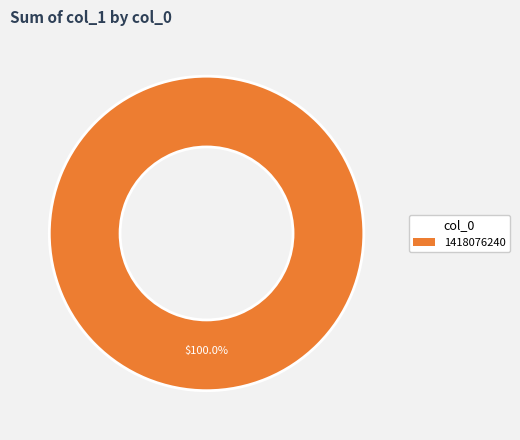

Rank the categories by value from highest to lowest.

1418076240